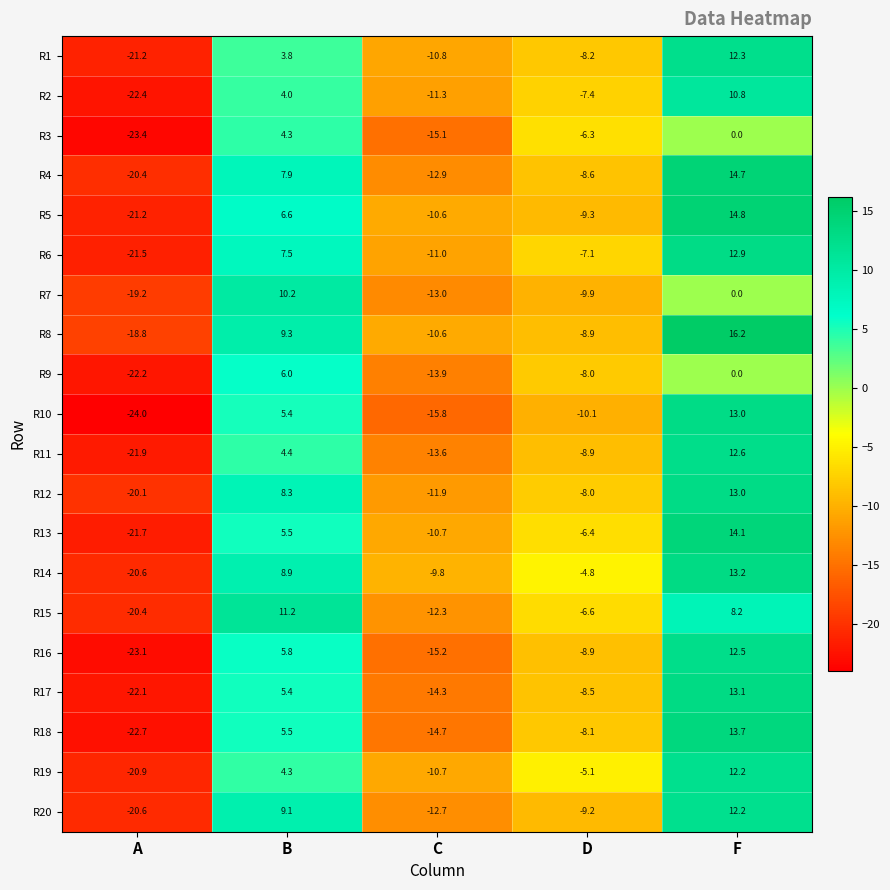

What is the difference between the highest and lowest values at A?

5.2